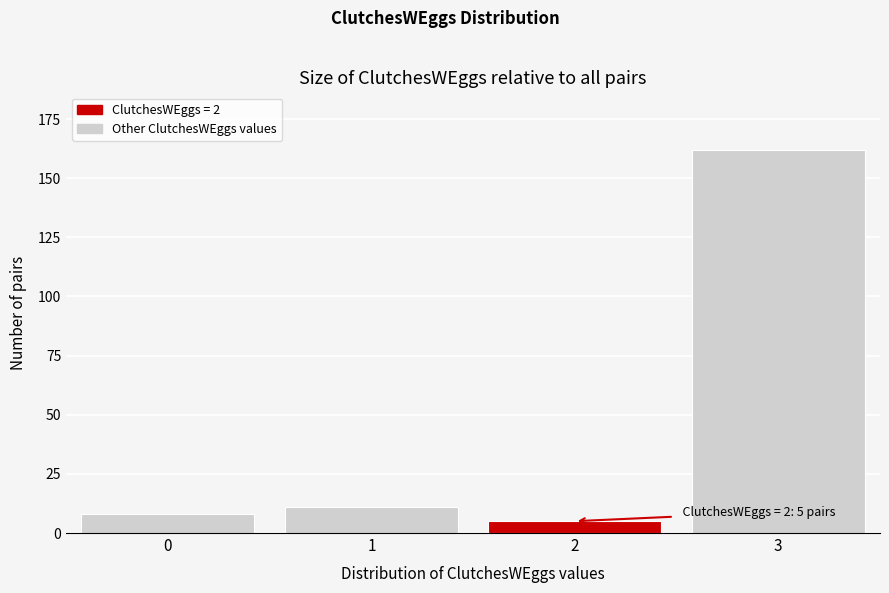

Reading left to right, what are all the values shown in this chart?

0=8	1=11	2=5	3=162